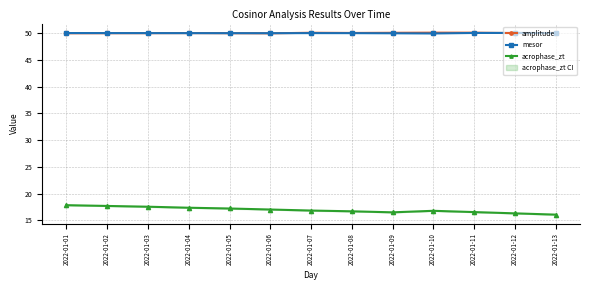

Is it true that acrophase_zt equals 3.8 at 2022-01-03?

False